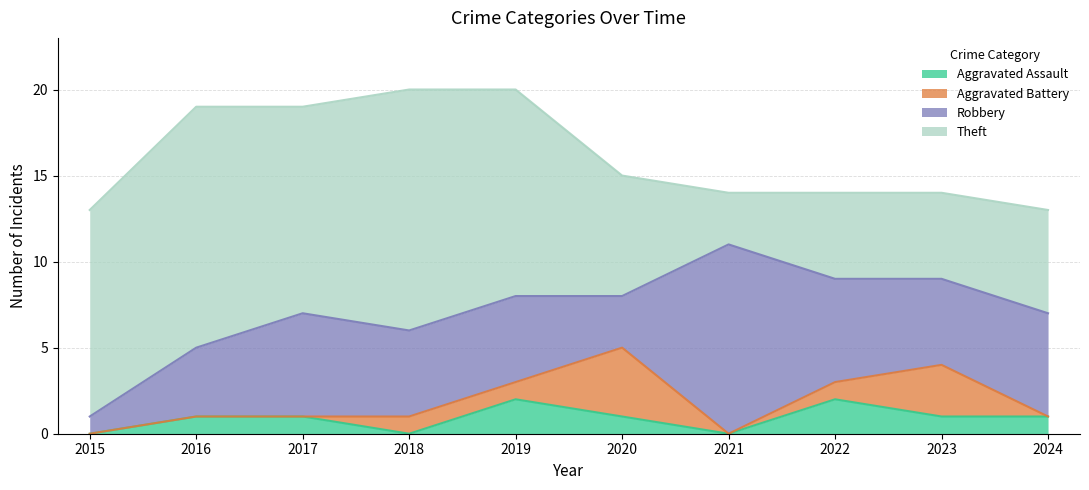

Reading left to right, list all the values displayed in this chart.

Aggravated Assault: 0	1	1	0	2	1	0	2	1	1
Aggravated Battery: 0	0	0	1	1	4	0	1	3	0
Robbery: 1	4	6	5	5	3	11	6	5	6
Theft: 12	14	12	14	12	7	3	5	5	6